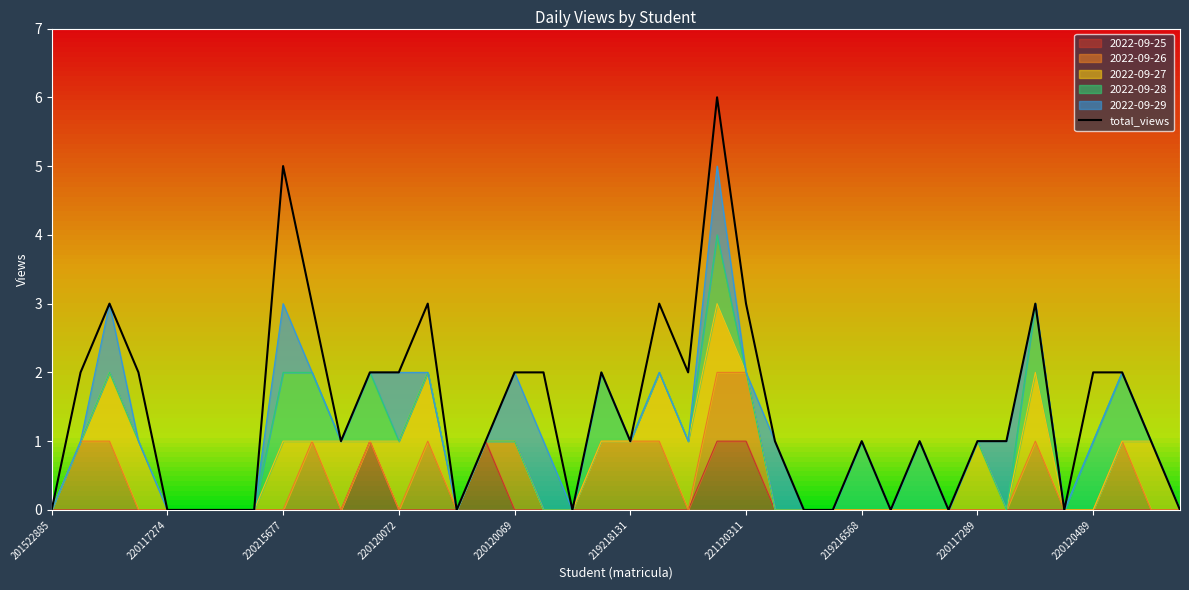

True or false: the data shows 0 at 14.

True